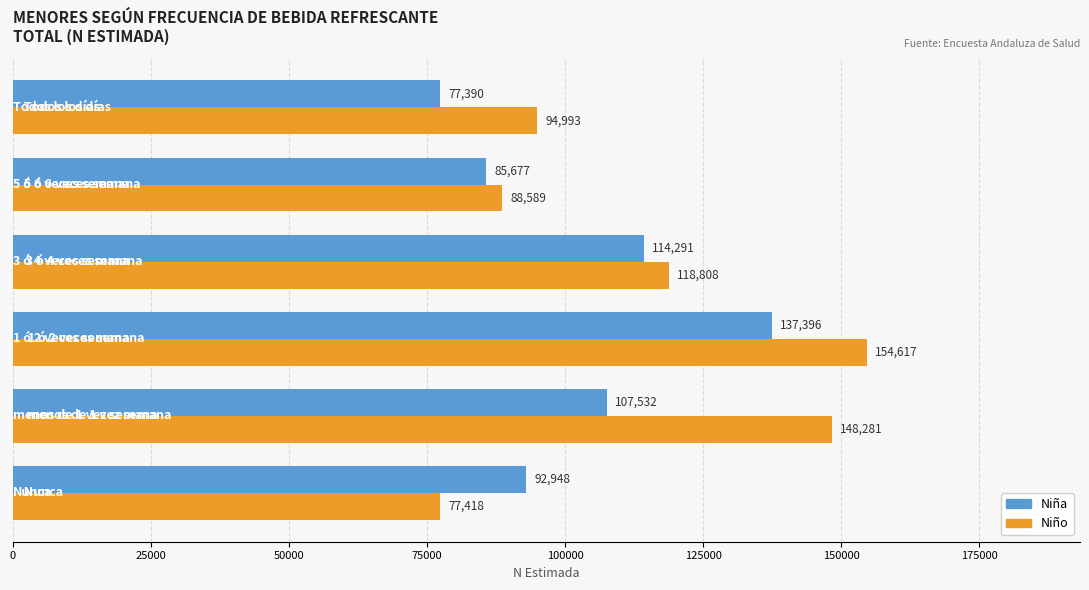

What is the minimum value for Niño?

77418